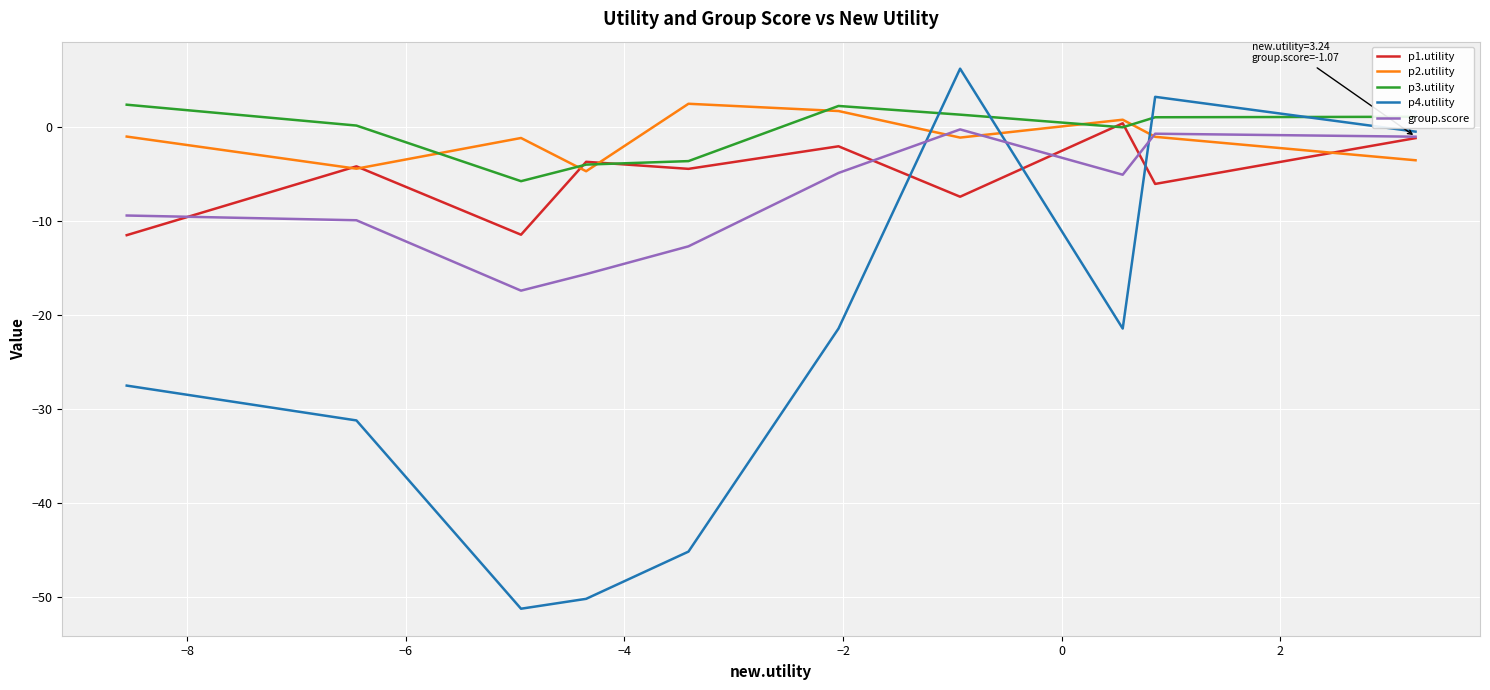

True or false: p4.utility and p2.utility cross at least once.

True